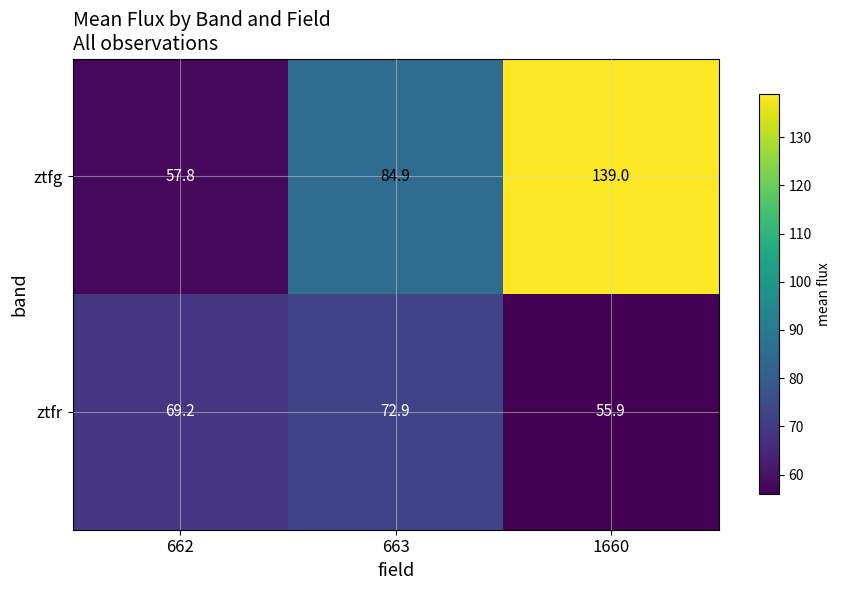

How many data points in ztfg are less than 84?

1